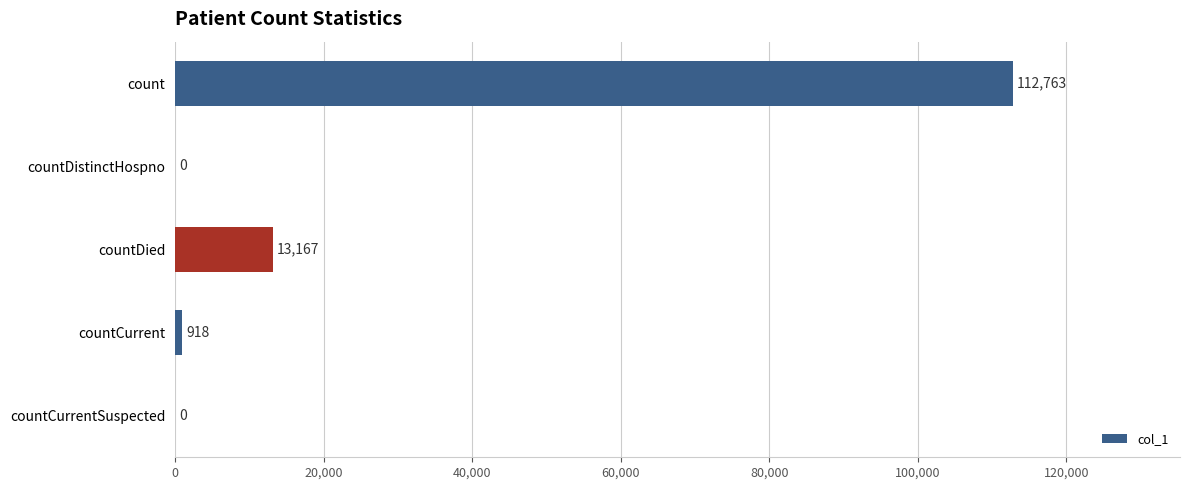

Reading top to bottom, list all the values displayed in this chart.

count=112763	countDistinctHospno=0	countDied=13167	countCurrent=918	countCurrentSuspected=0